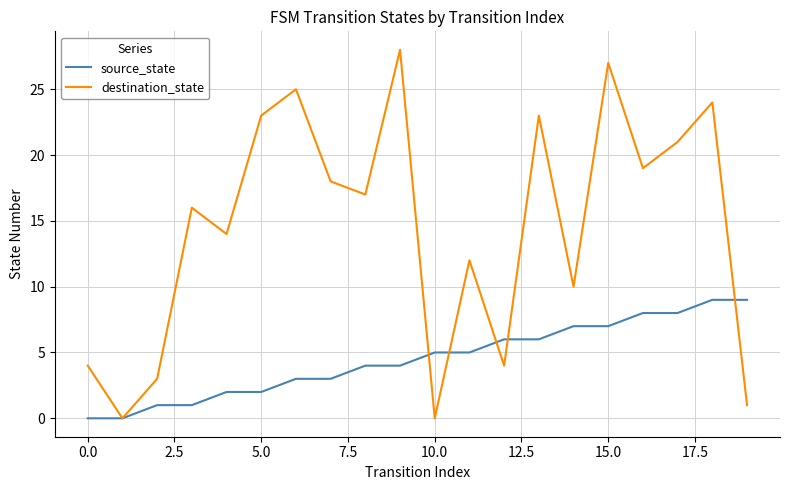

What are all the series names shown in the legend?

source_state, destination_state